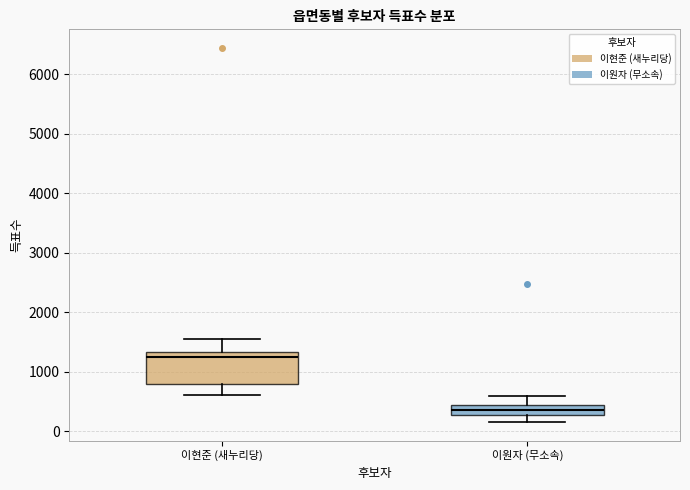

Where does the lower whisker of the box for 이원자 (무소속) end on the y-axis? The values are not printed on the chart, so give them approximately, as read against the axis.

200